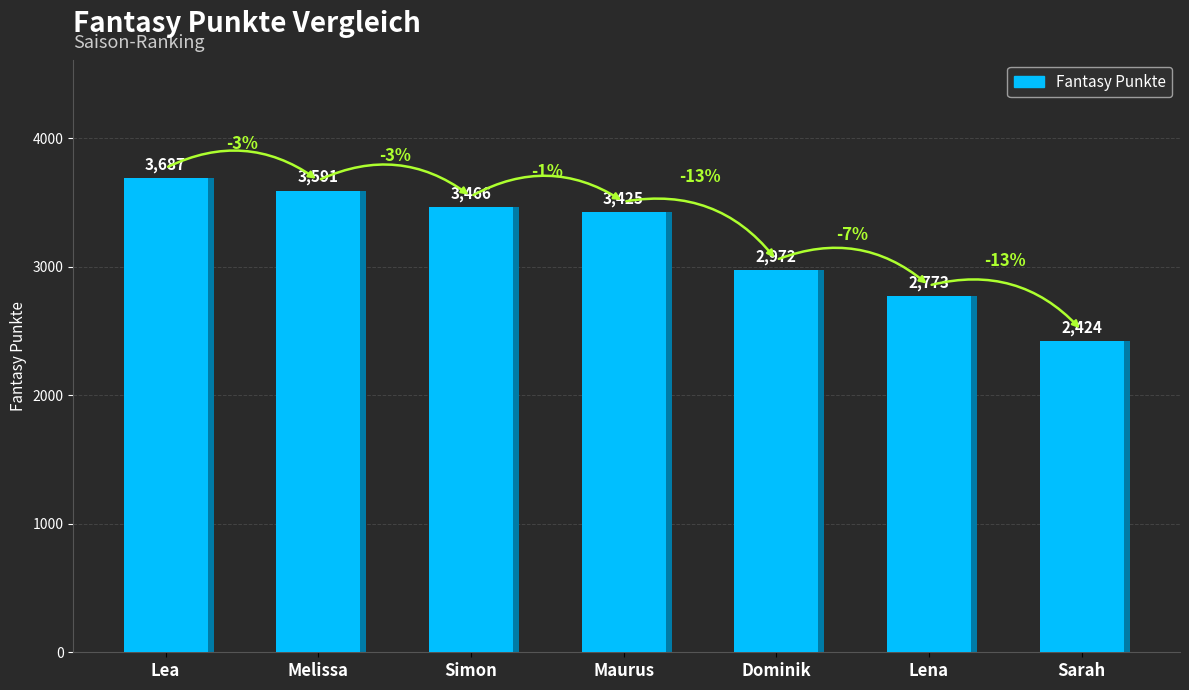

Which category has the lowest value across all series?

Sarah